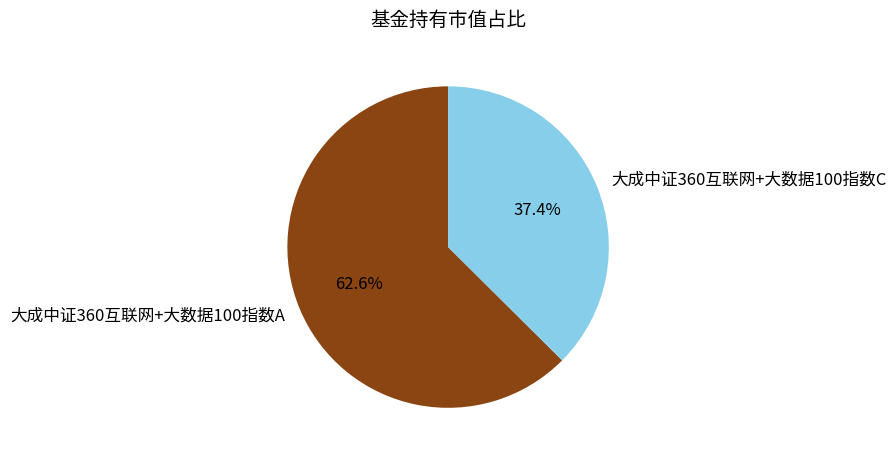

Combined, what portion of the pie is 大成中证360互联网+大数据100指数A and 大成中证360互联网+大数据100指数C?

100.0%